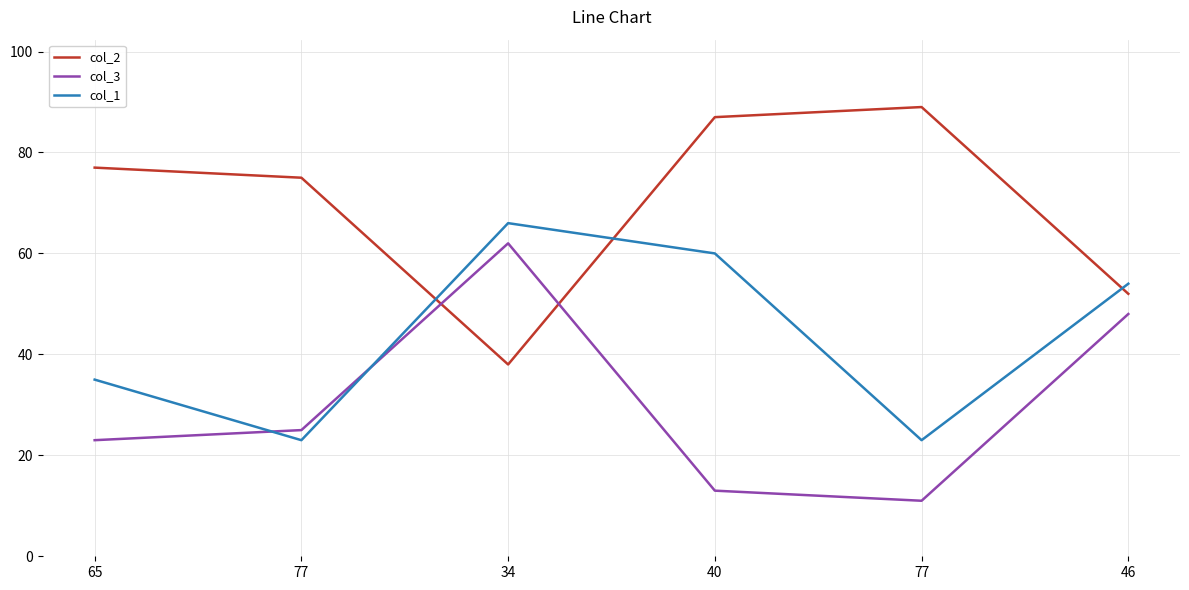

What is the value of the col_1 point at the 3rd from the left?

66